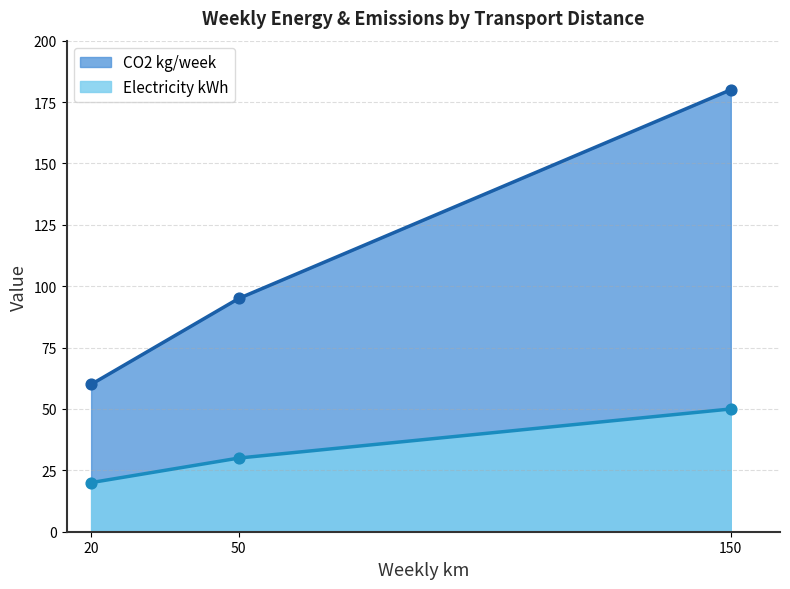

At how many categories does at least one series exceed 87?

2